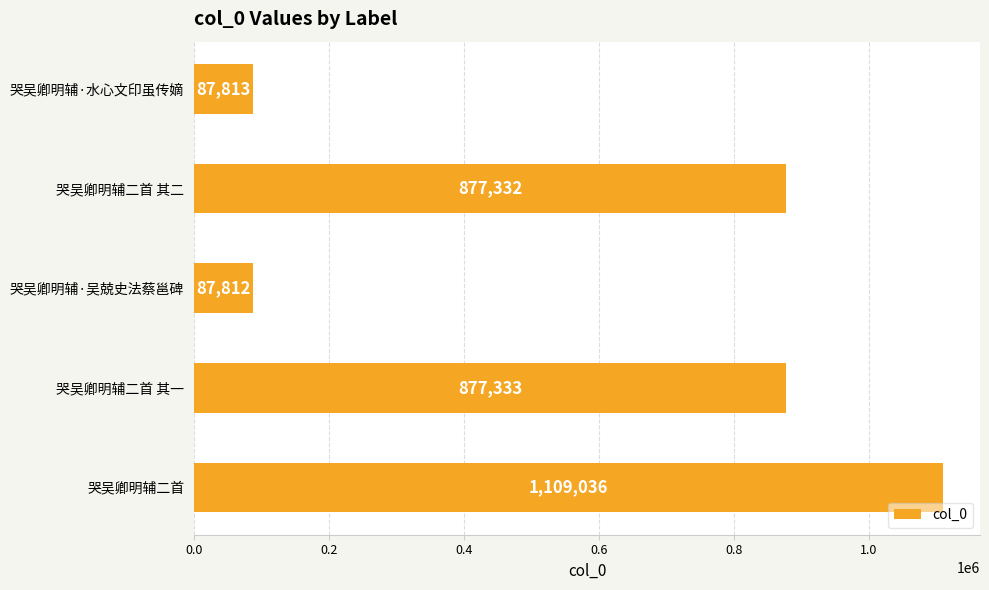

What is the greatest value displayed?

1109036